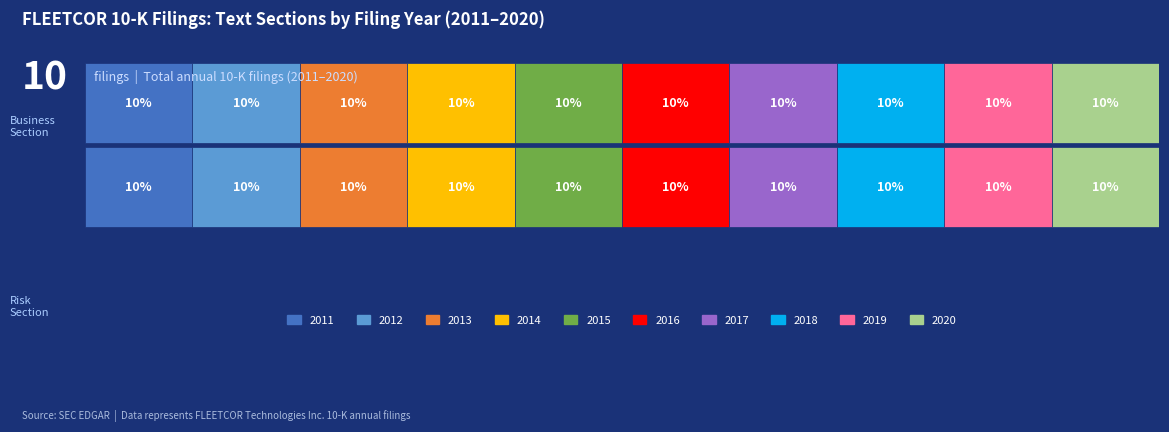

Where is text_business nearest to the value 2015?

2015